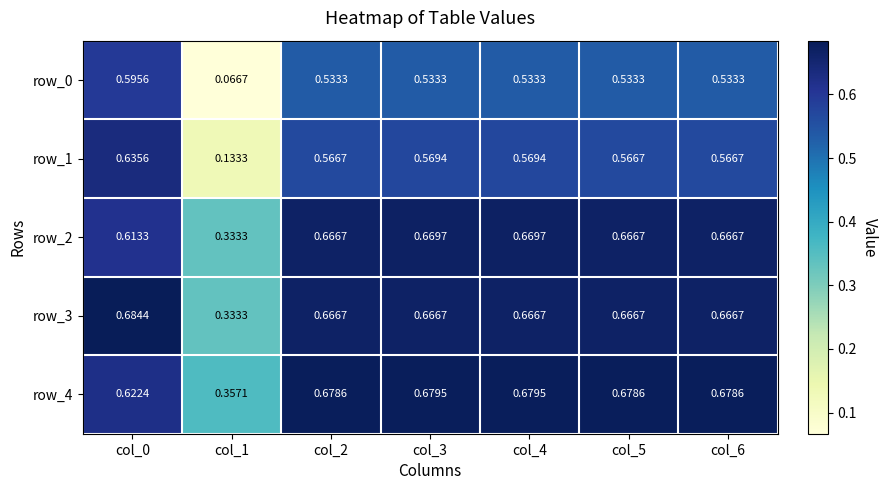

Is the value of row_1 at col_0 greater than the value of row_2 at col_4?

No